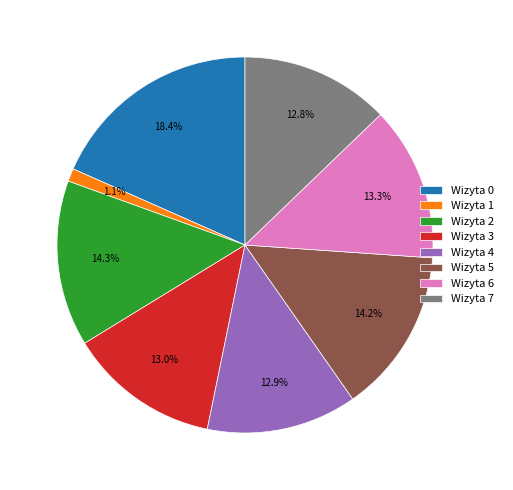

The Wizyta 7 slice represents 21% of the pie. True or false?

False